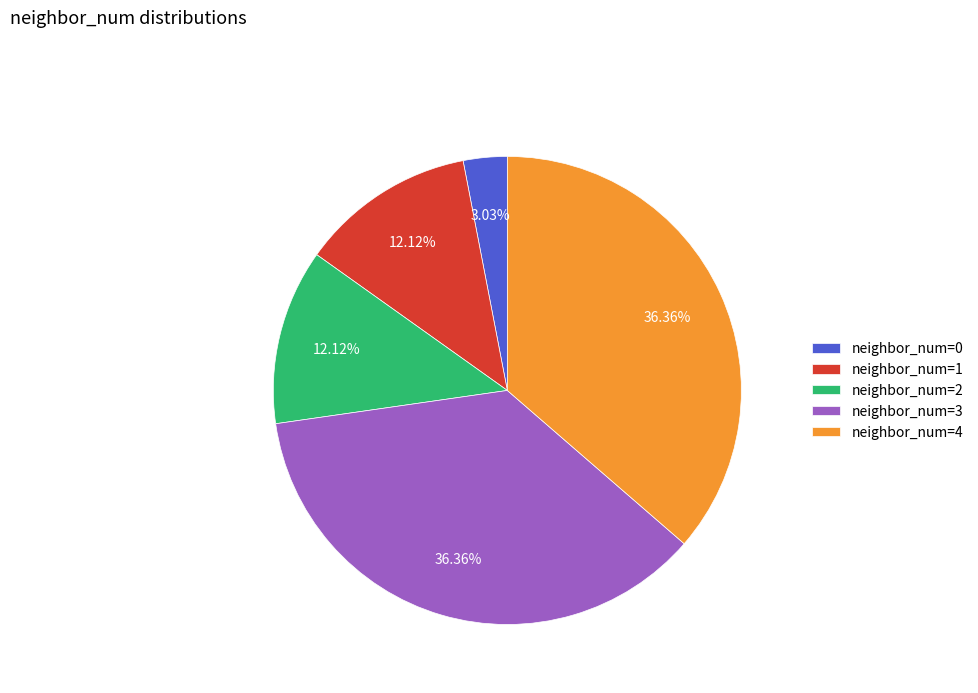

How many segments does this pie chart have?

5